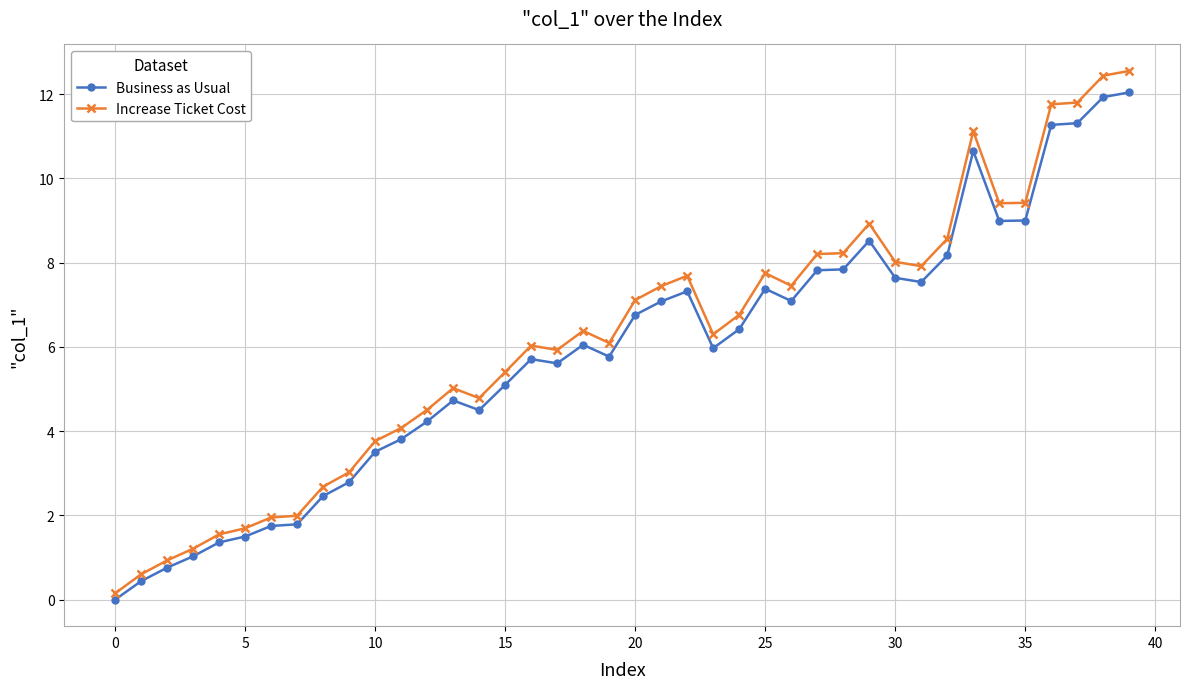

What is the sum of all Business as Usual values?

233.6